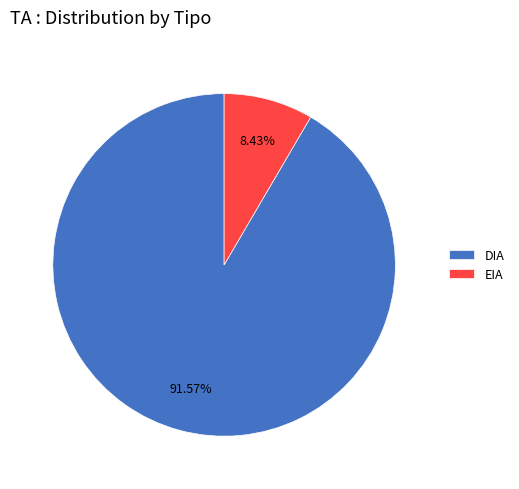

Is EIA the majority of the pie?

No